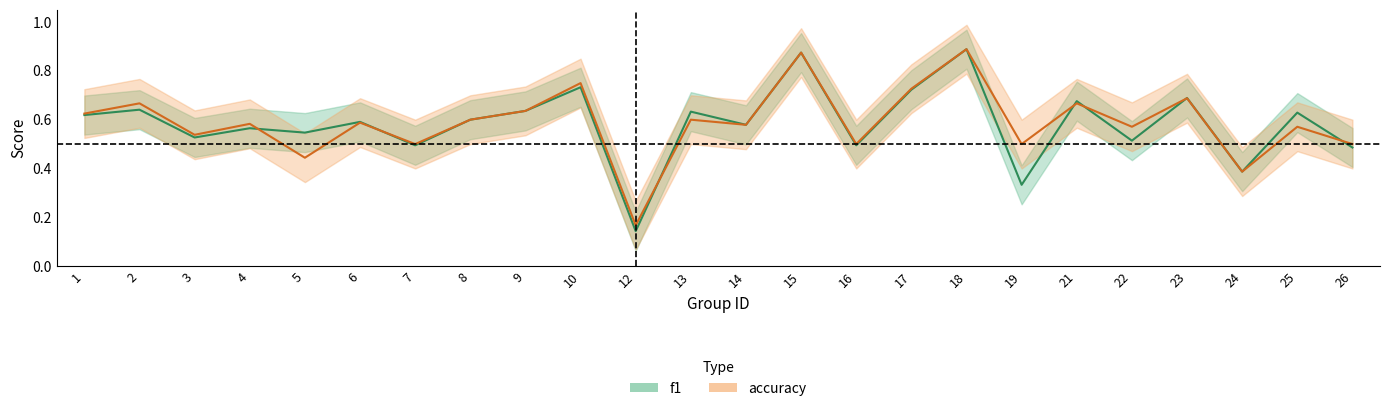

The value of accuracy at 17 is 0.7. True or false?

True